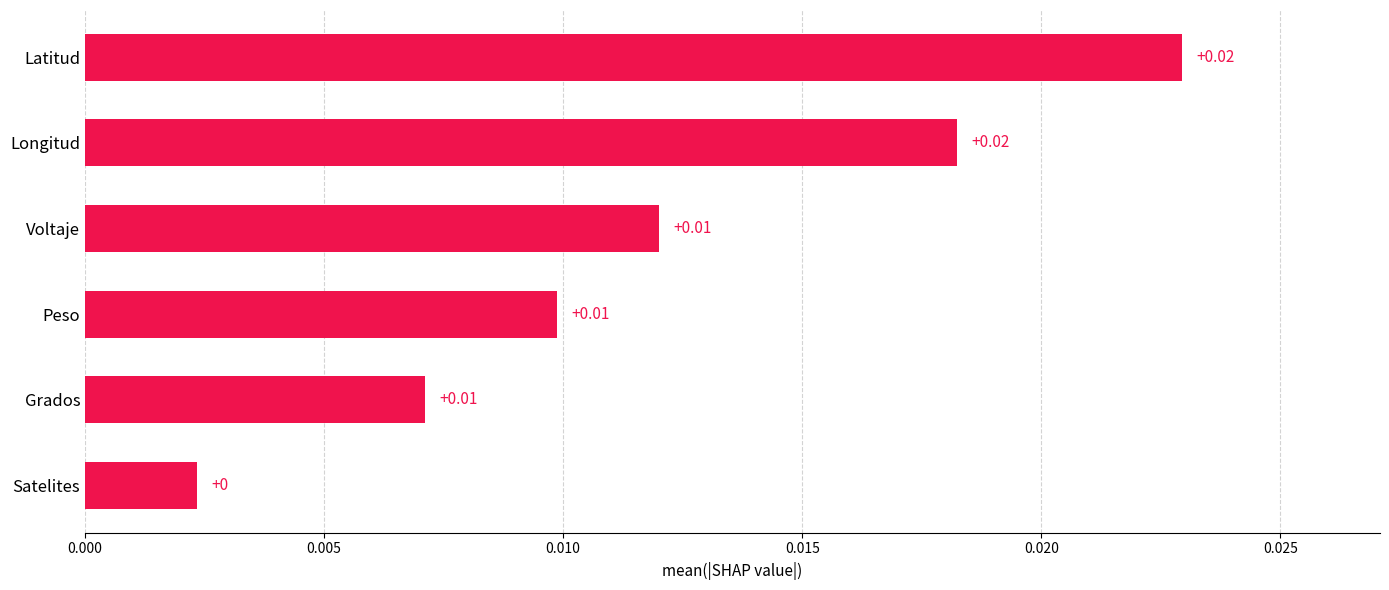

Between Longitud and Peso, which is larger?

Longitud